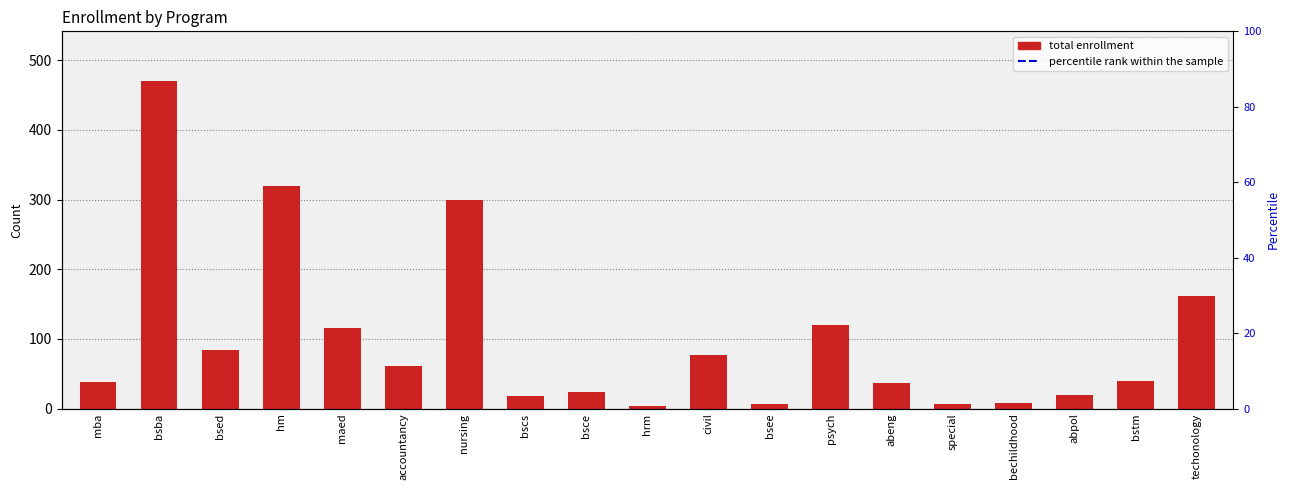

At which category does the chart reach its minimum across all series?

hrm